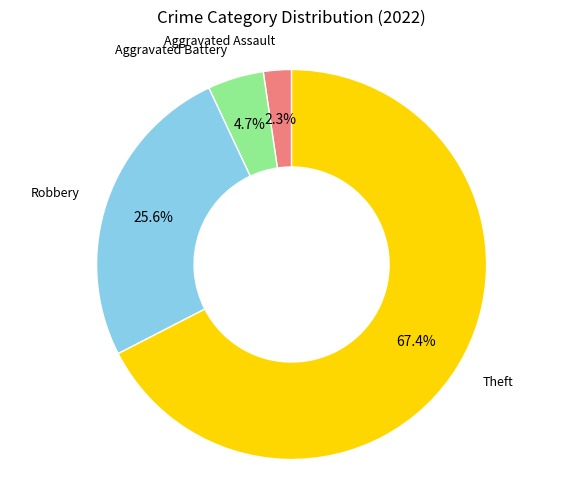

What percentage is the Aggravated Battery slice, to the nearest percent?

5%